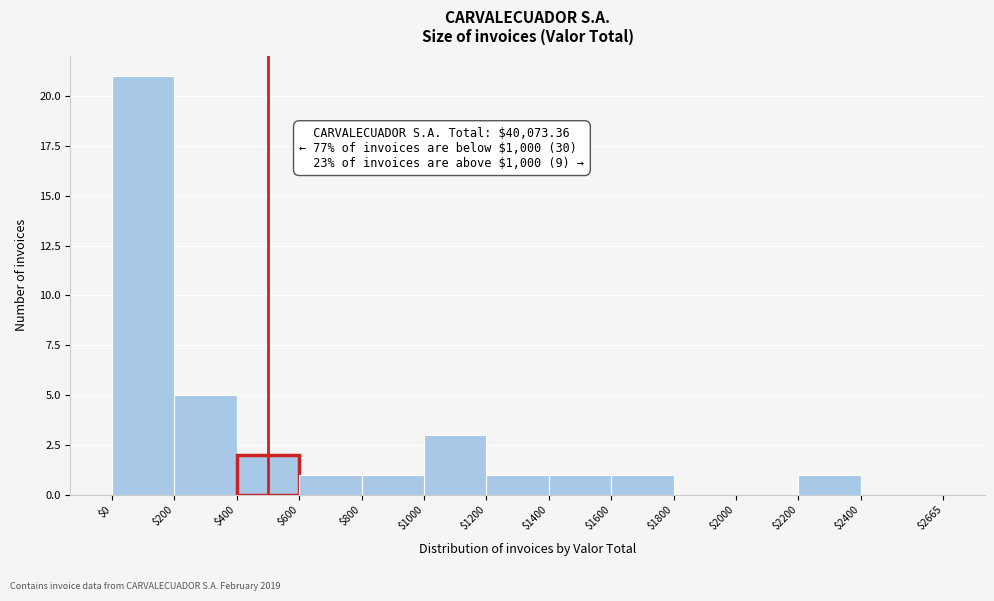

Over which range of the x-axis is the bar tallest?

$0 to $200